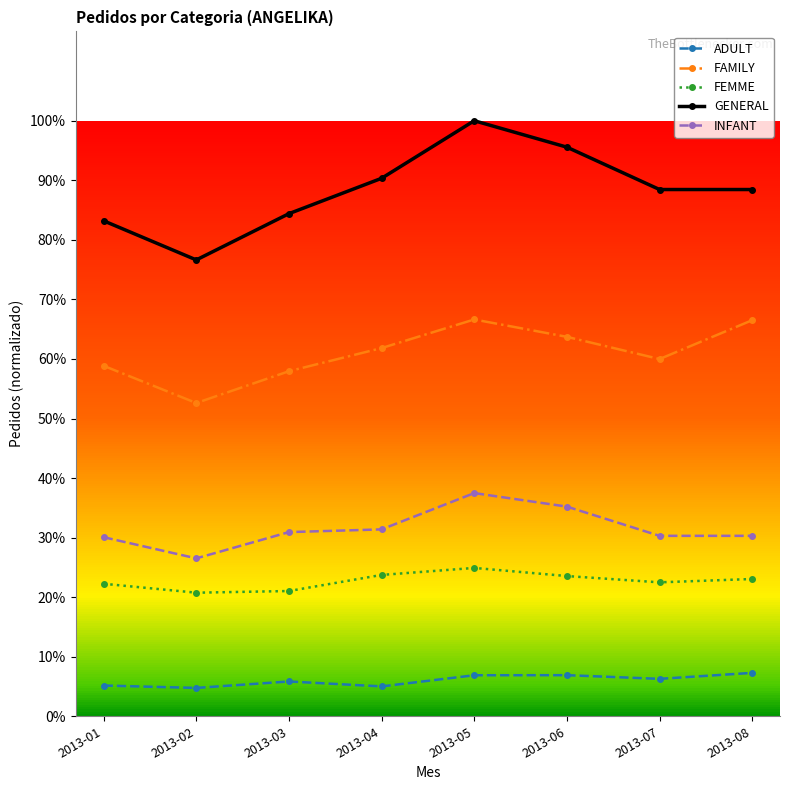

At how many categories does at least one series exceed 0?

8